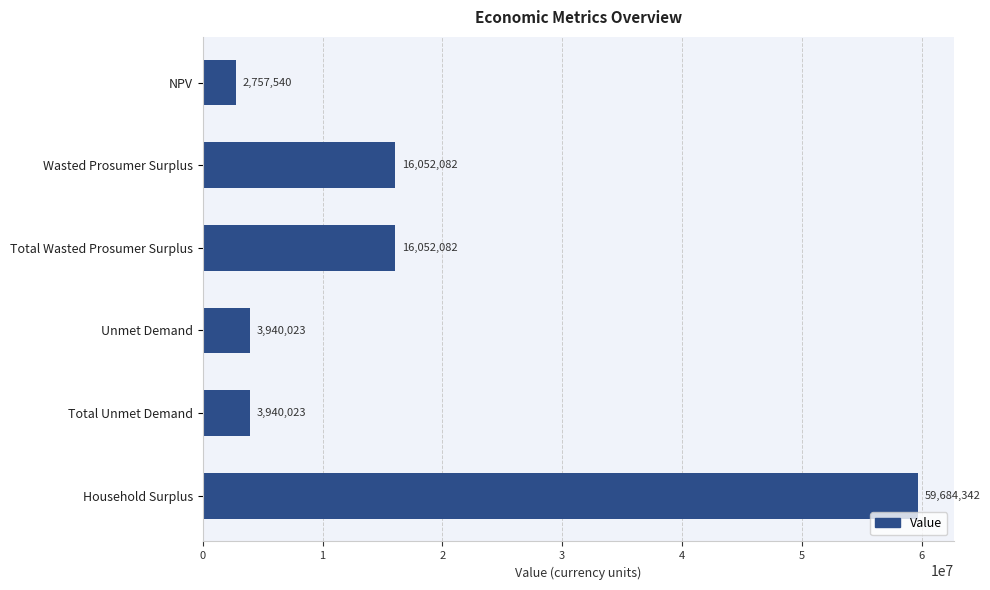

What is the difference between the second highest and second lowest values?

12112059.7